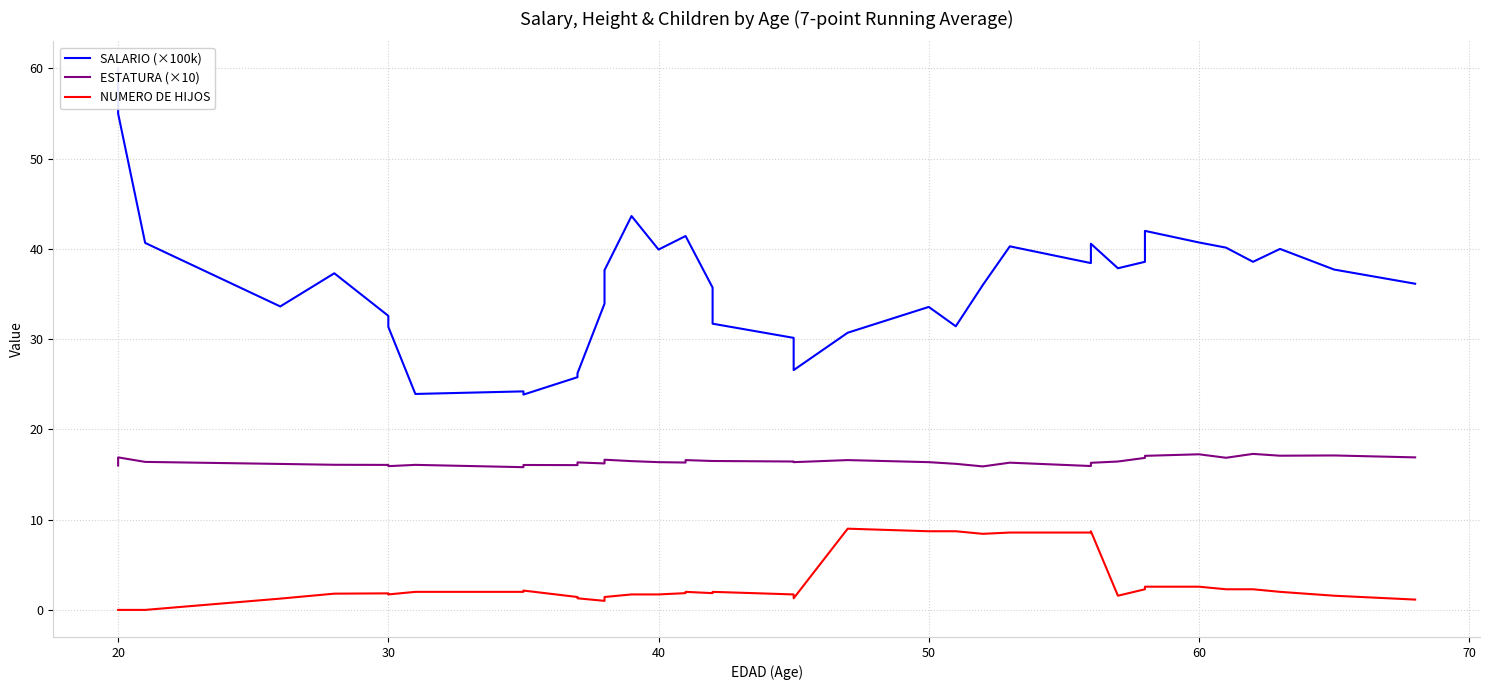

At how many categories does at least one series exceed 2?

38